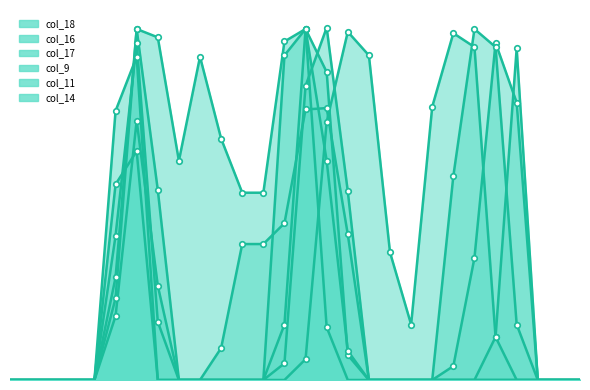

True or false: col_18 and col_11 cross at least once.

True